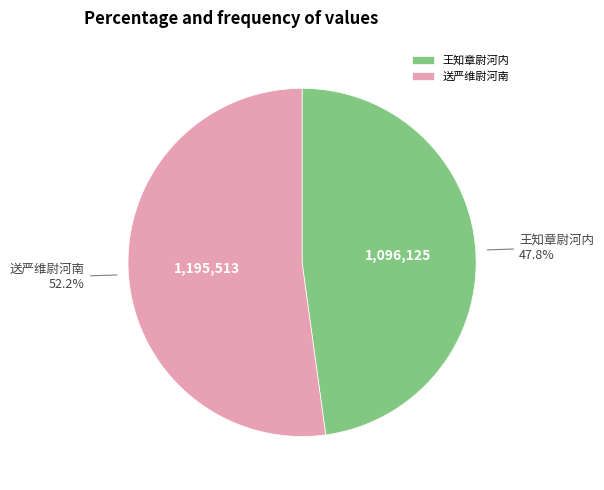

How much of the chart is everything except 王知章尉河内?

52.2%